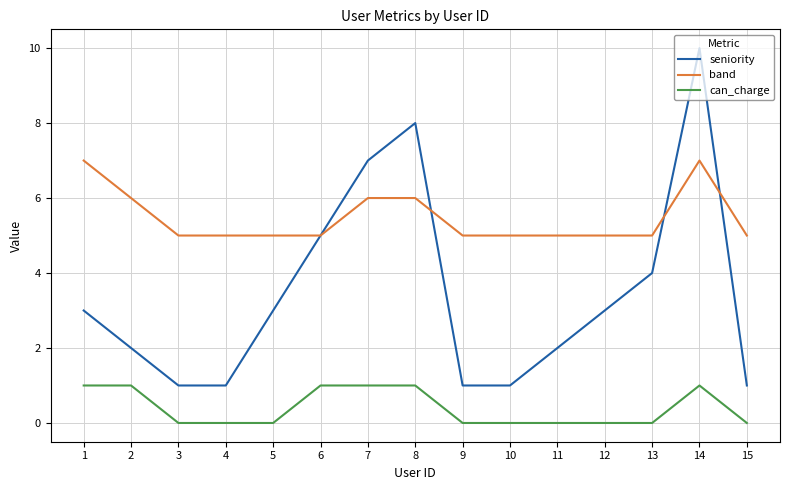

List the series in order of their peak value, lowest first.

can_charge, band, seniority